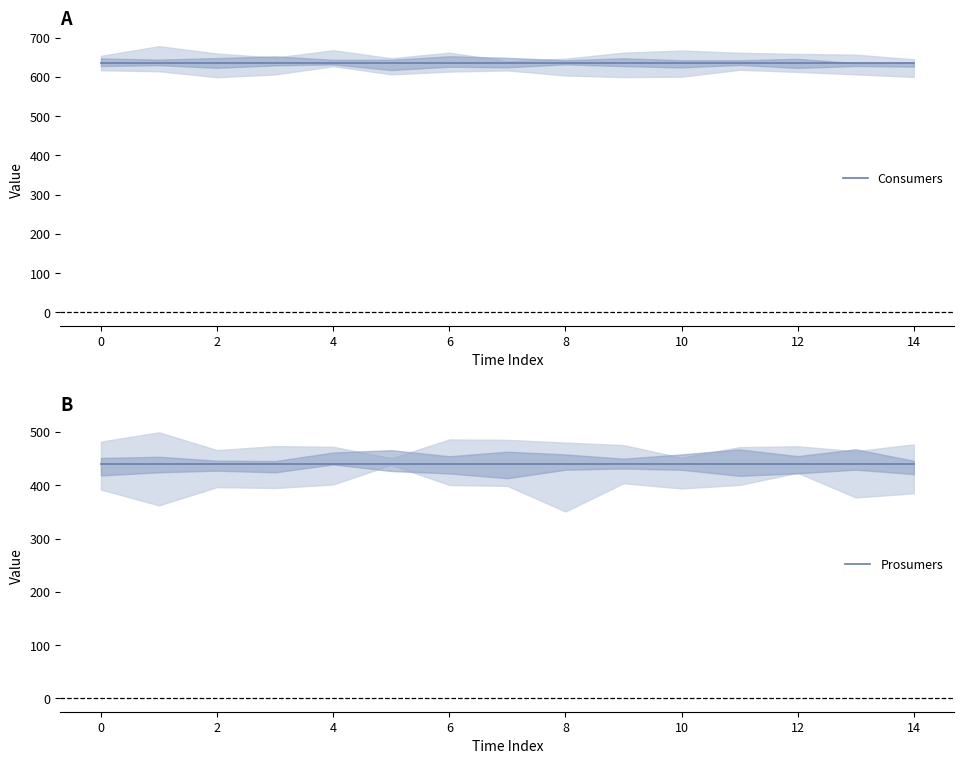

What is the average value of the Prosumers series?

440